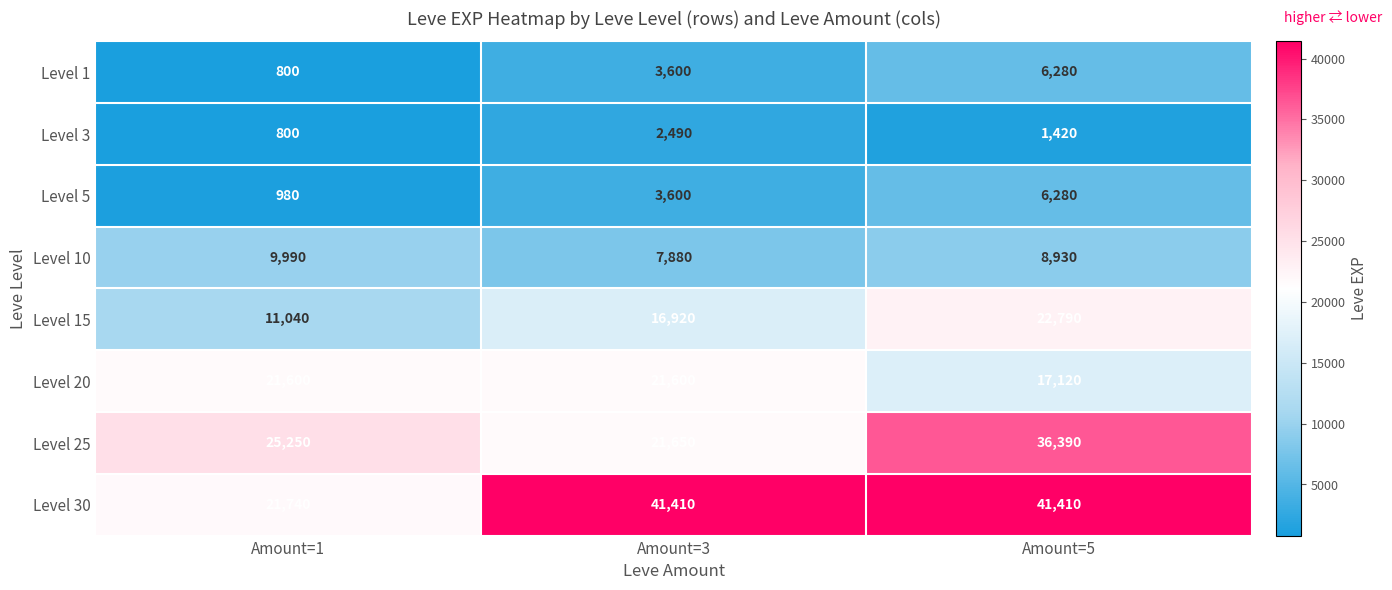

Reading right to left, list all the values displayed in this chart.

Level 1: Amount=5=6280	Amount=3=3600	Amount=1=800
Level 3: Amount=5=1420	Amount=3=2490	Amount=1=800
Level 5: Amount=5=6280	Amount=3=3600	Amount=1=980
Level 10: Amount=5=8930	Amount=3=7880	Amount=1=9990
Level 15: Amount=5=22790	Amount=3=16920	Amount=1=11040
Level 20: Amount=5=17120	Amount=3=21600	Amount=1=21600
Level 25: Amount=5=36390	Amount=3=21650	Amount=1=25250
Level 30: Amount=5=41410	Amount=3=41410	Amount=1=21740